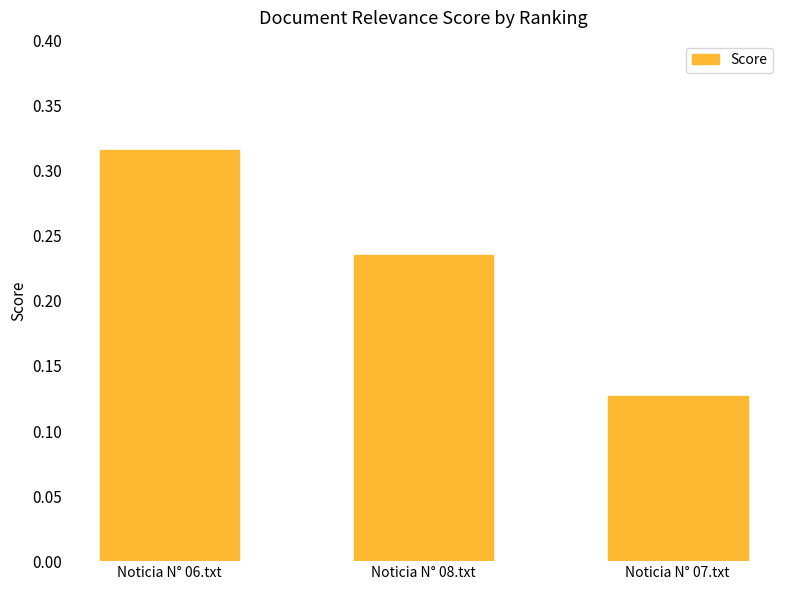

How many values are between 0 and 1?

3